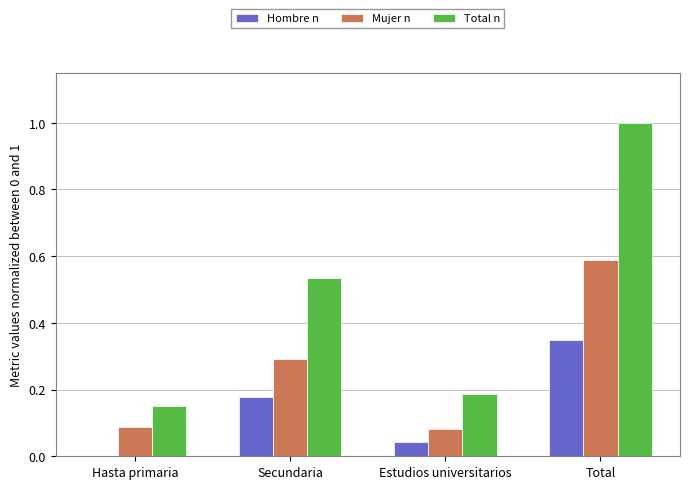

Between Hasta primaria and Total, which series saw the biggest shift?

Total n